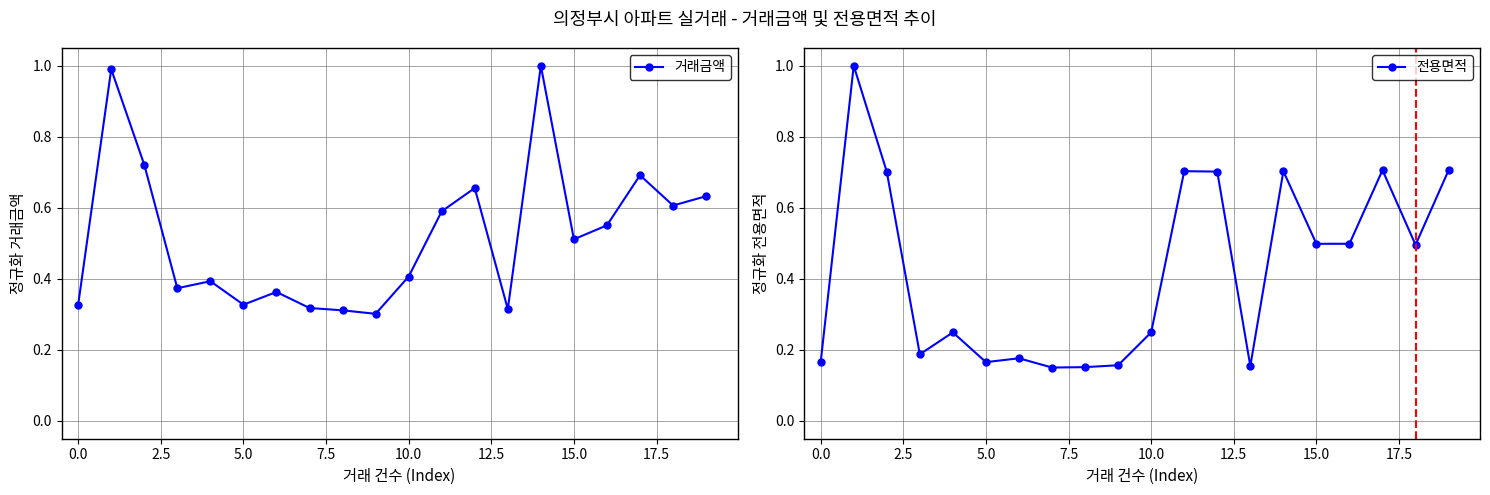

Which series ends up on top after the final intersection of 전용면적 and 거래금액?

전용면적